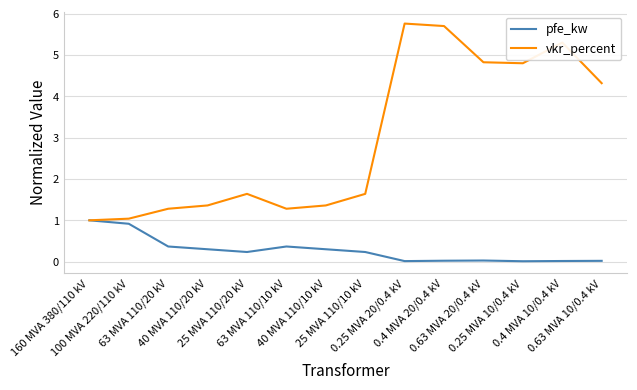

Rank the series by their average value, from highest to lowest.

vkr_percent, pfe_kw